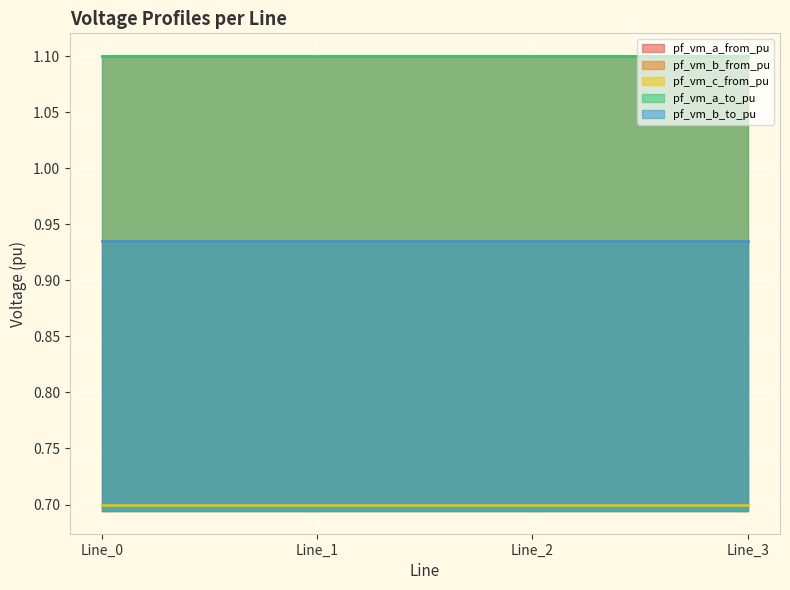

The value of pf_vm_a_to_pu at Line_0 is 1.1. True or false?

True